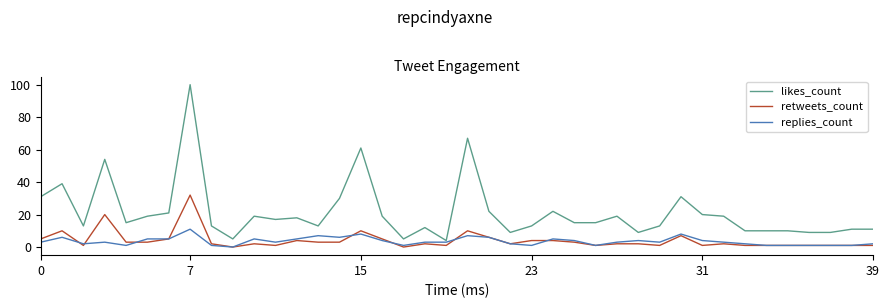

How many lines are shown in the chart?

3